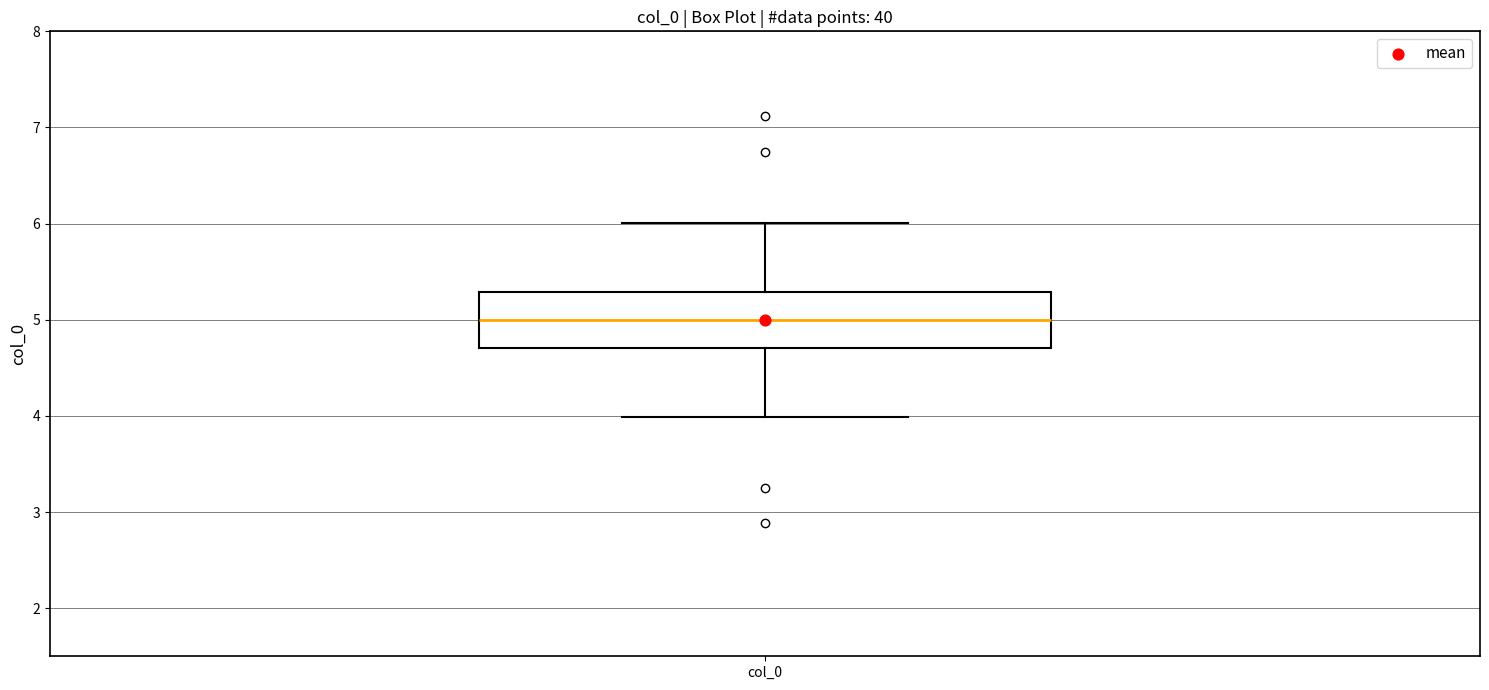

Transcribe this box plot: give where the median line is, the range the box spans, and where the two whiskers end, as read against the y-axis. The values are not printed on the chart, so give them approximately, as read against the axis.

median 5.0, box 4.7 to 5.3, whiskers 4.0 to 6.0